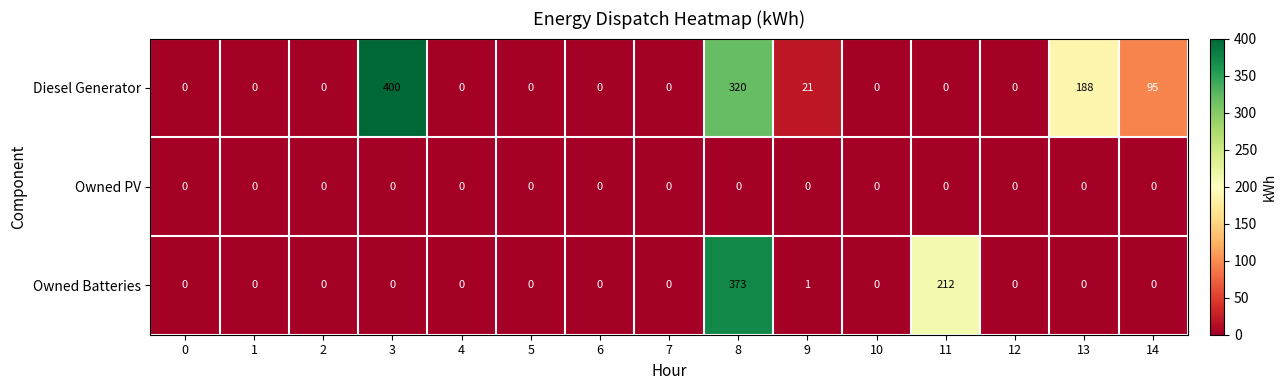

Rank the series by their maximum value, from highest to lowest.

Diesel Generator, Owned Batteries, Owned PV